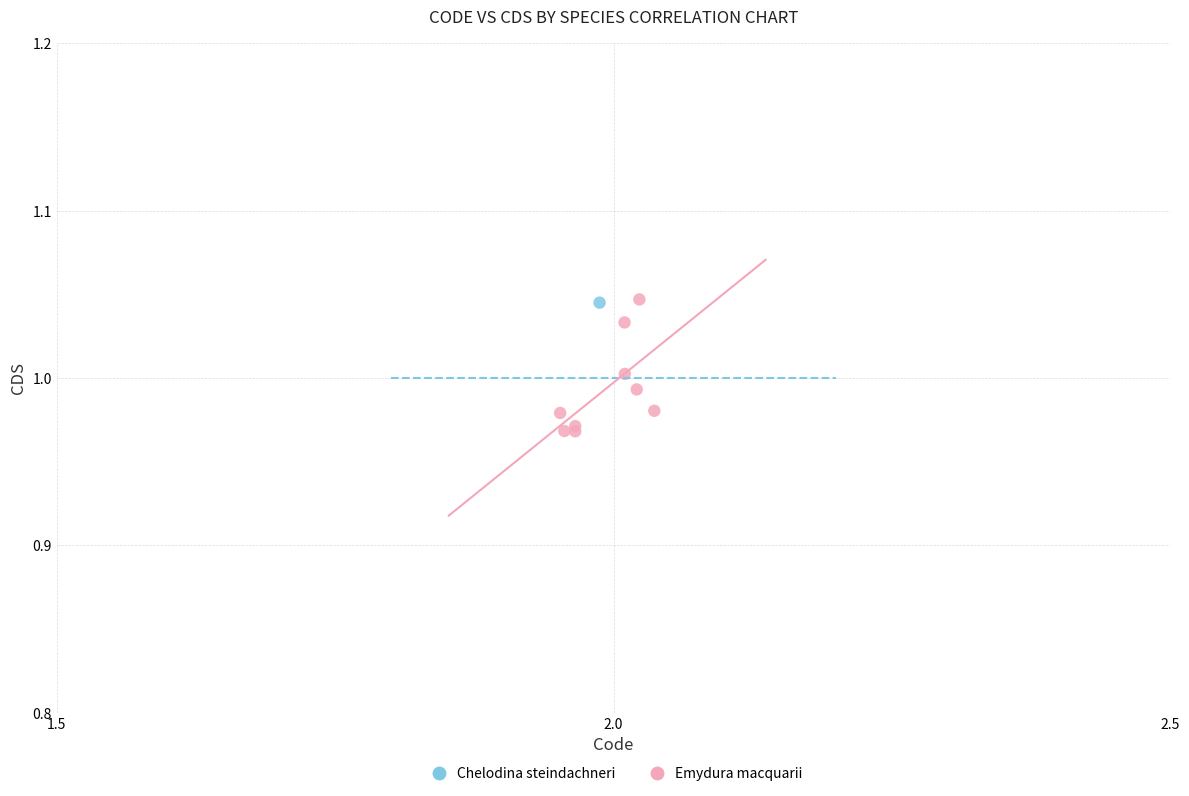

What are all the series names shown in the legend?

Chelodina steindachneri, Emydura macquarii